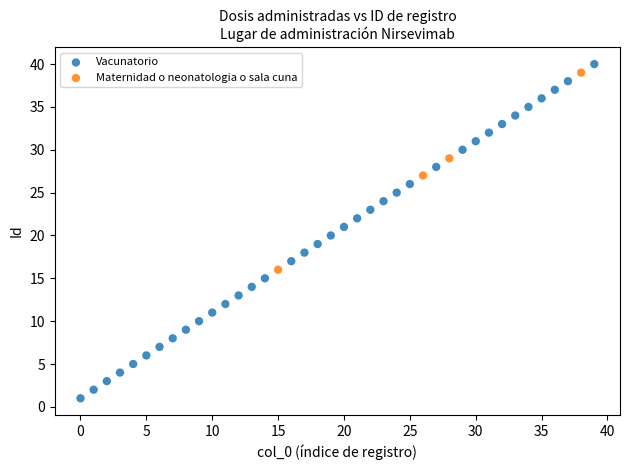

Which series contains the lowest Y value?

Vacunatorio